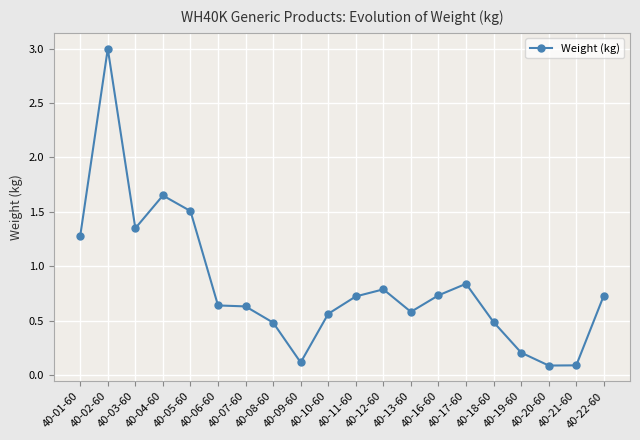

What is the smallest value displayed?

0.1